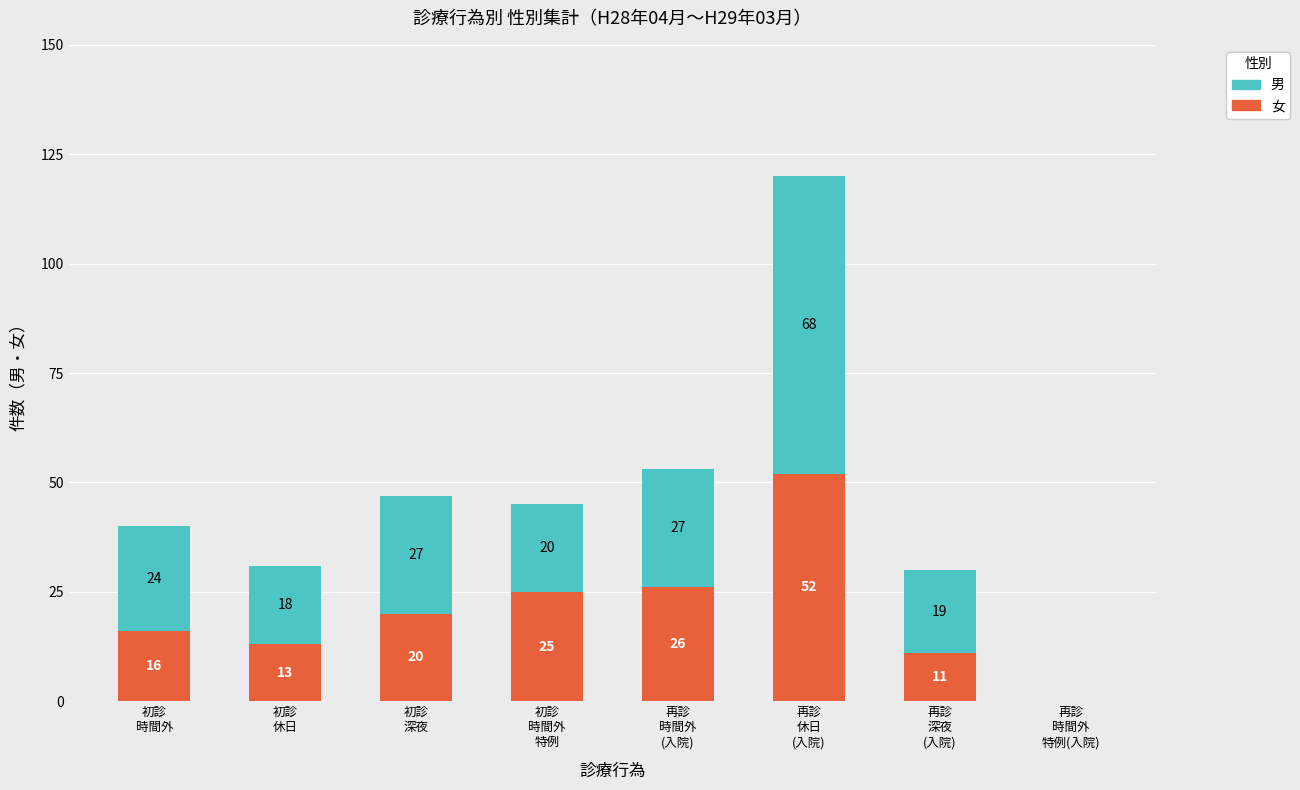

How many series are shown in this chart?

2